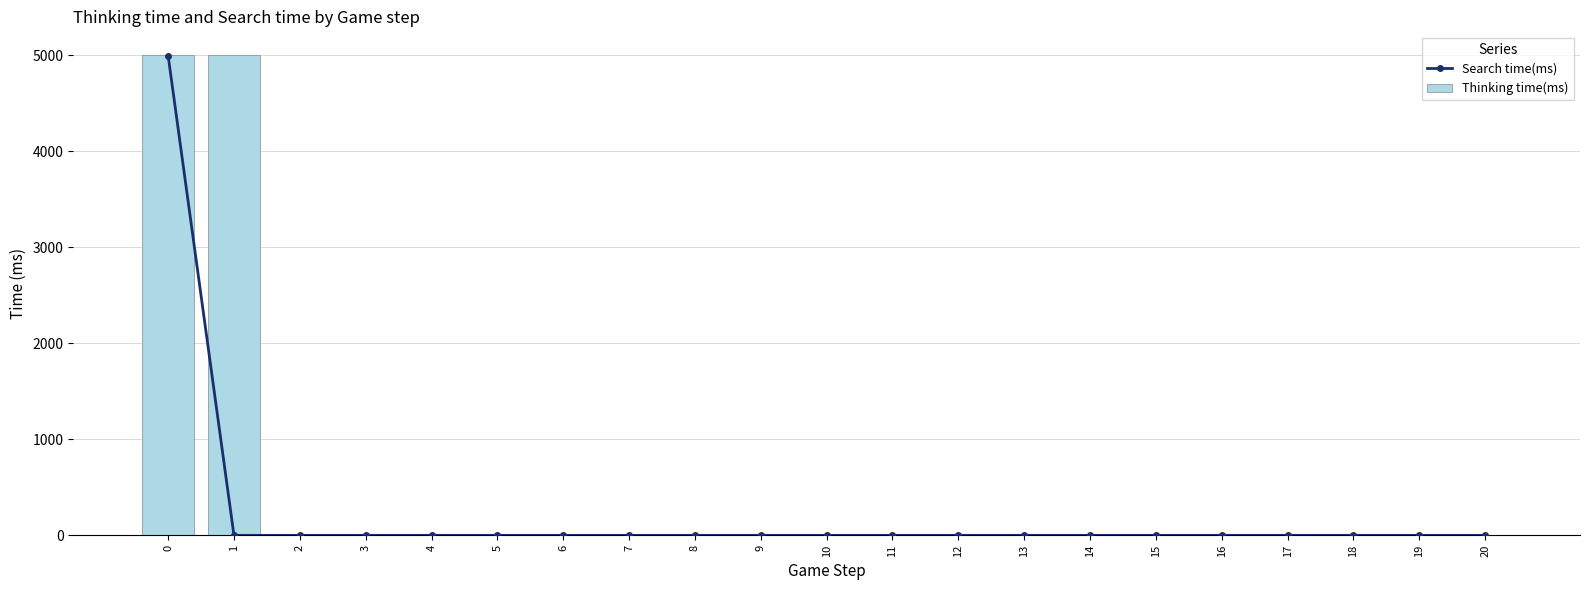

The value of Search time(ms) at 7 is 3178. True or false?

False